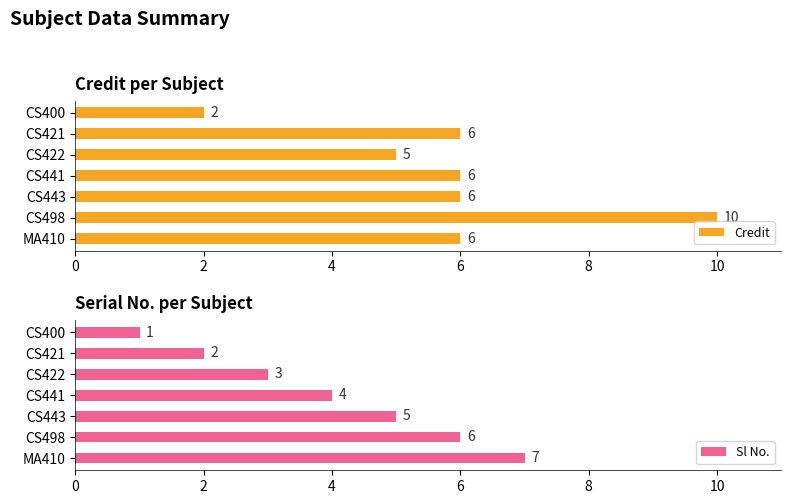

Reading left to right, what are all the values shown in this chart?

Credit: 2	6	5	6	6	10	6
Sl No.: 1	2	3	4	5	6	7